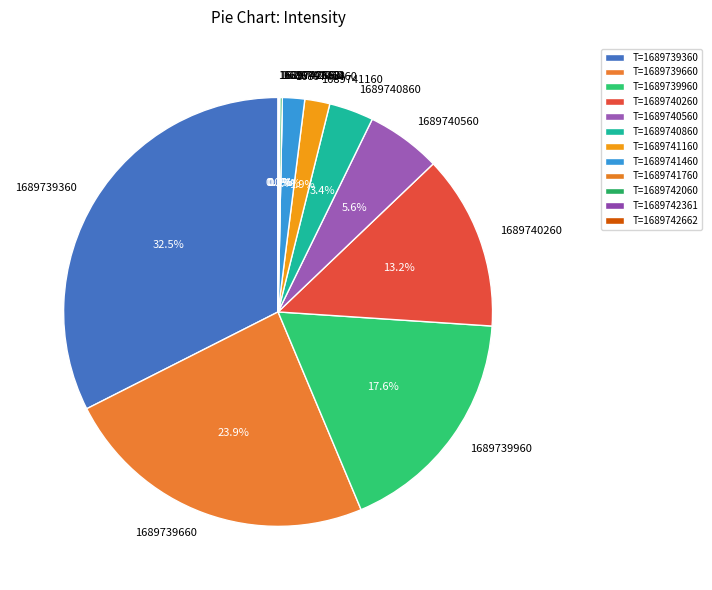

Approximately how many times larger is the value at 1689741160 compared to 1689740260?

0.1